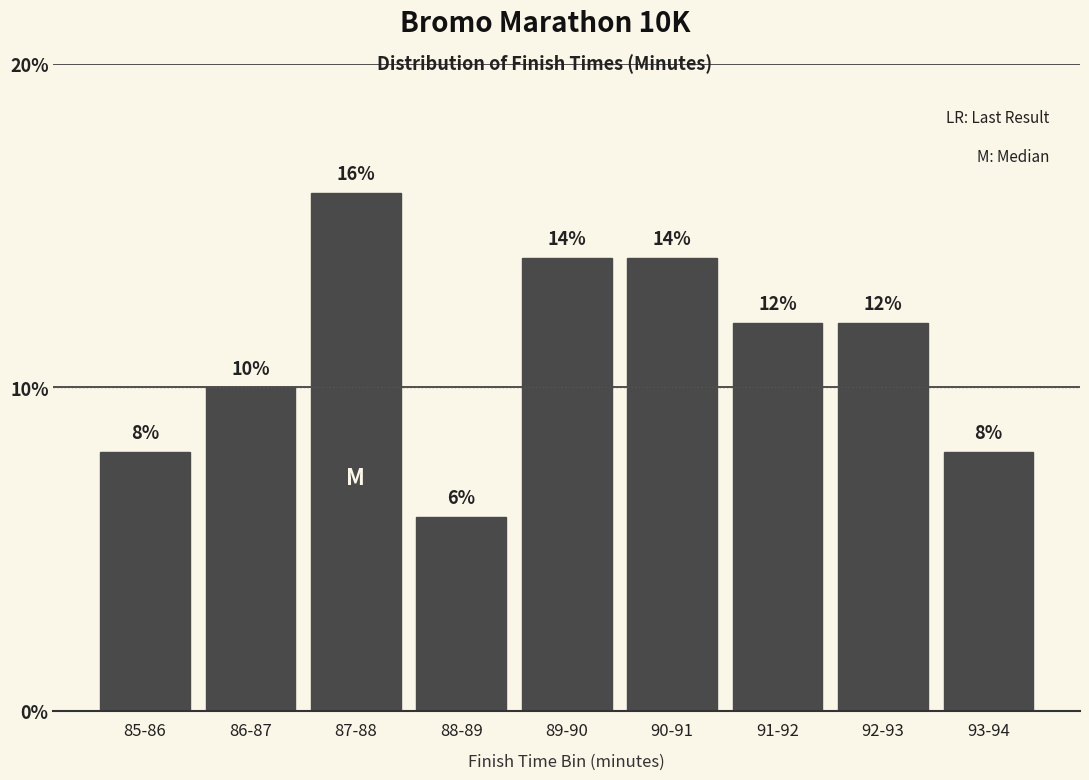

Reading left to right, list all the values displayed in this chart.

85-86=8.0	86-87=10.0	87-88=16.0	88-89=6.0	89-90=14.0	90-91=14.0	91-92=12.0	92-93=12.0	93-94=8.0